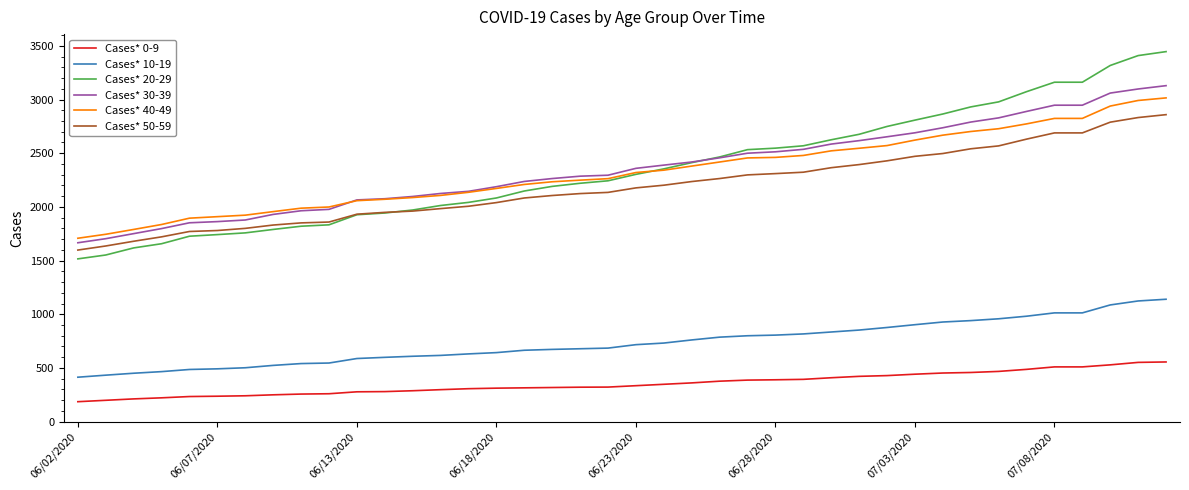

True or false: Cases* 50-59 and Cases* 40-49 intersect in this chart.

False